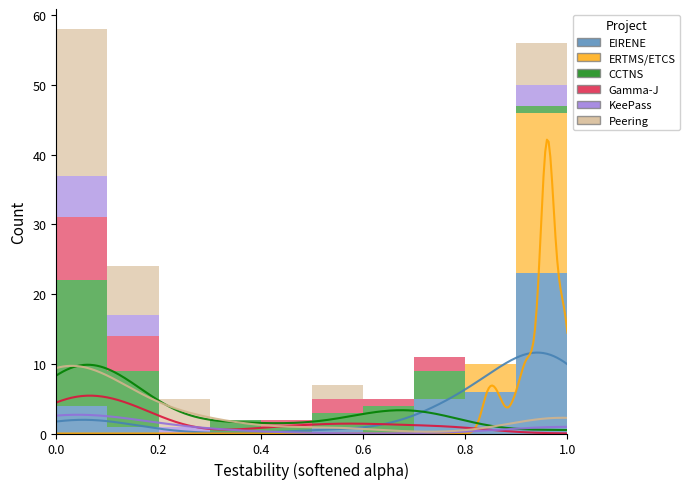

What is the label of the 5th bar from the left?

0.8